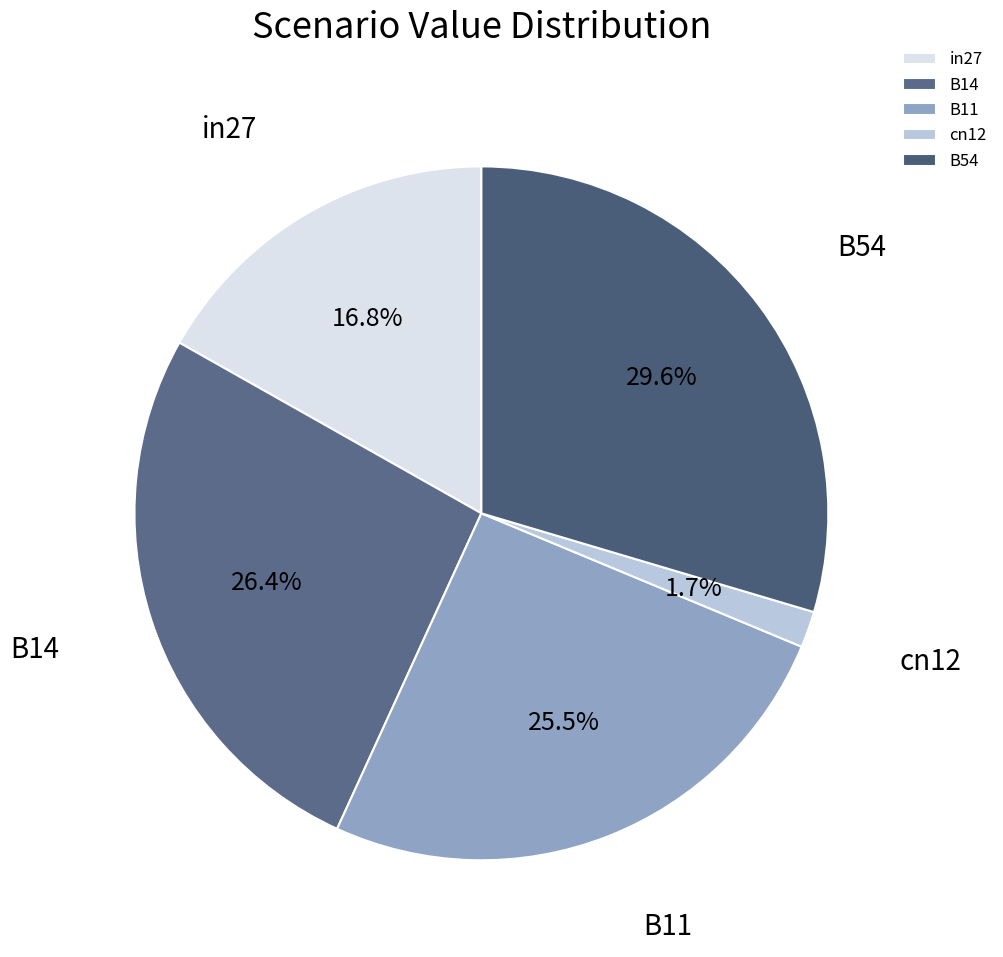

What percentage is NOT represented by B11?

74.5%